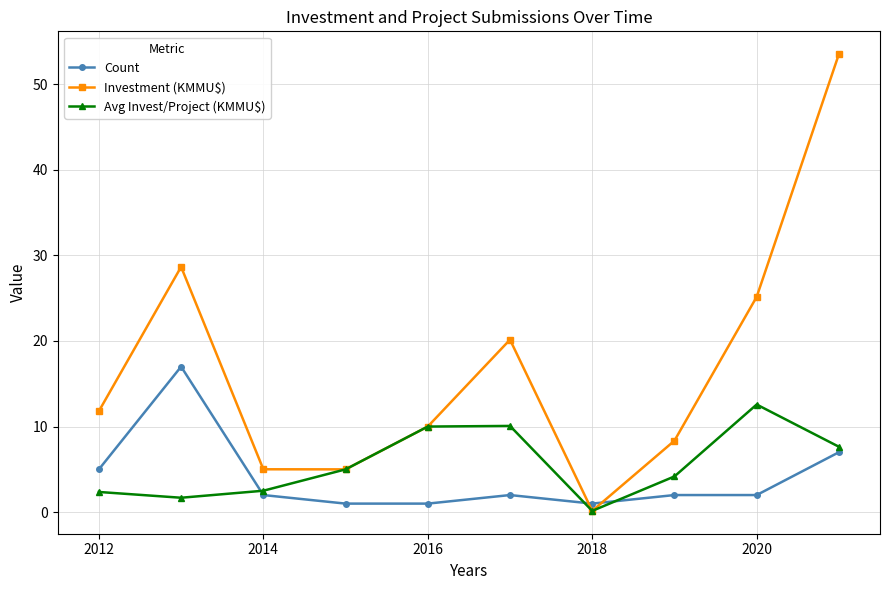

What is the highest value of the Avg Invest/Project (KMMU$) series?

12.6